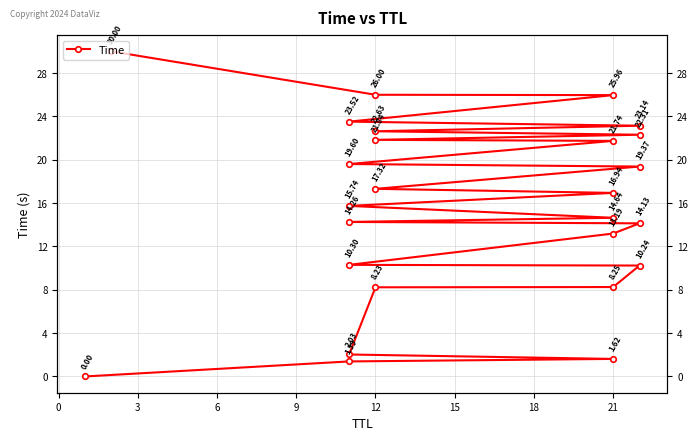

How many distinct data groups are displayed?

1